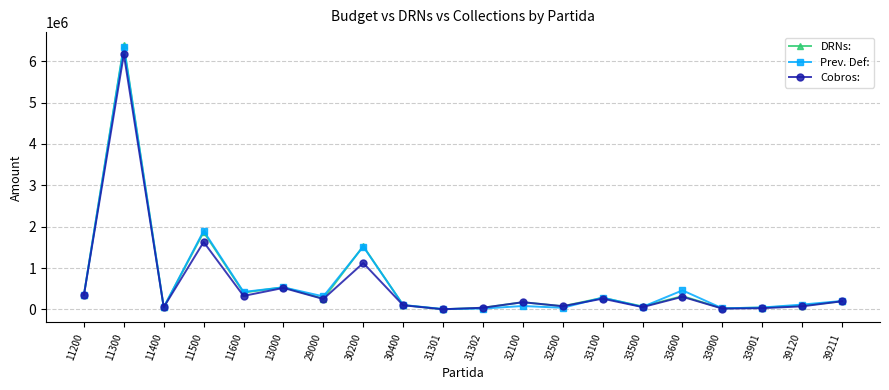

Read the Prev. Def: value at 32100.

83525.6